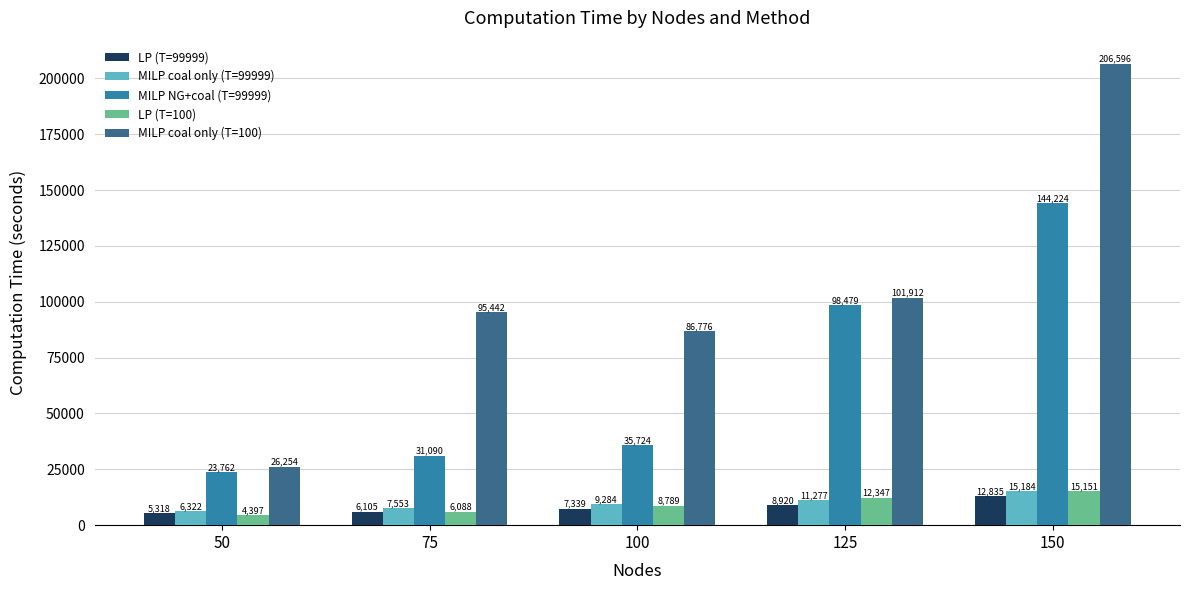

What is the spread (max minus min) of values at 125?

92992